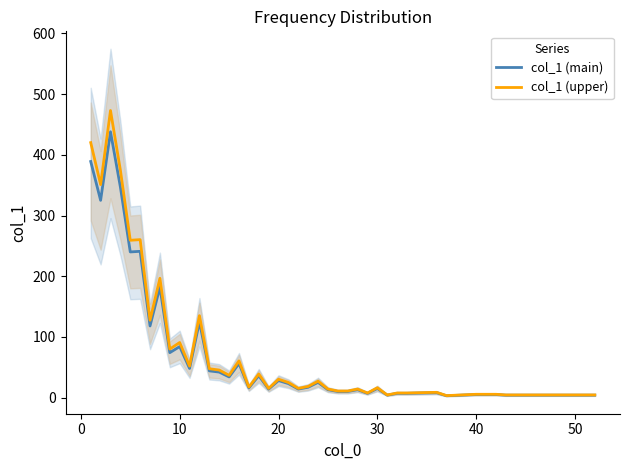

True or false: col_1 (upper) and col_1 (main) cross at least once.

False